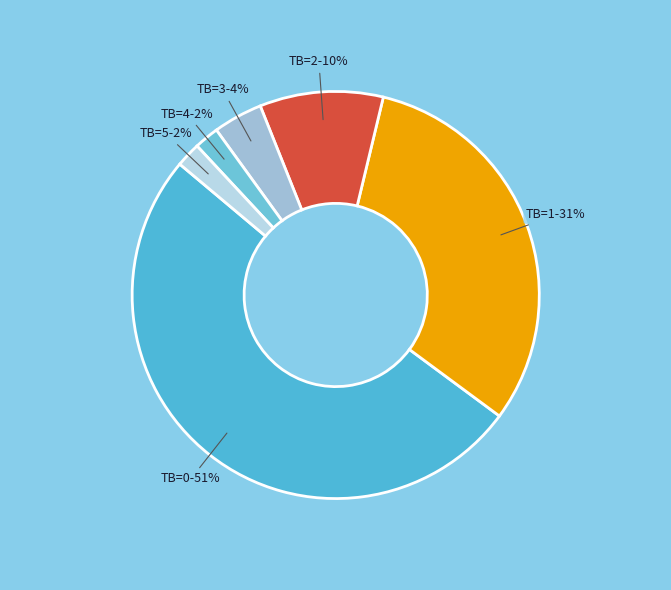

How many slices are in this pie chart?

6